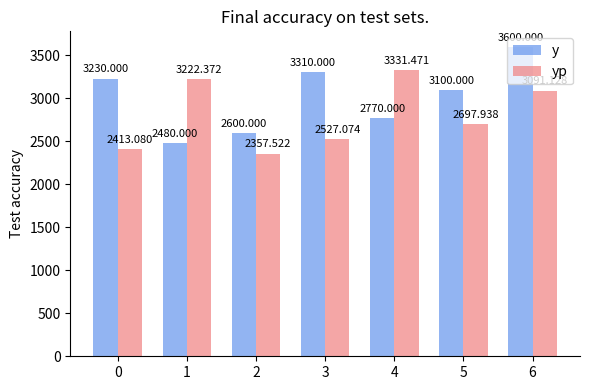

Is it true that y equals 4211.8 at 4?

False